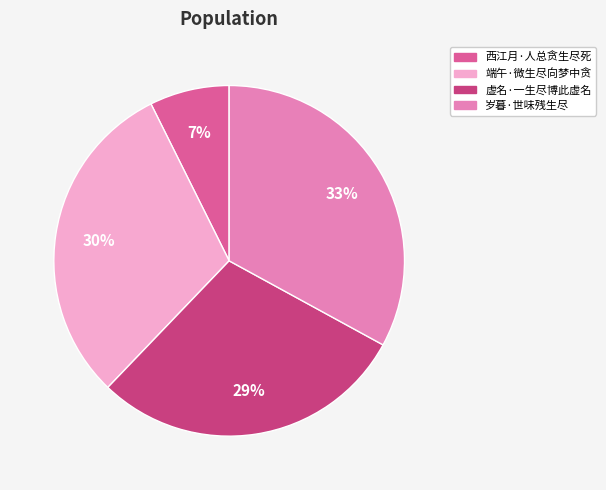

What percentage is the 虚名·一生尽博此虚名 slice, to the nearest percent?

29%